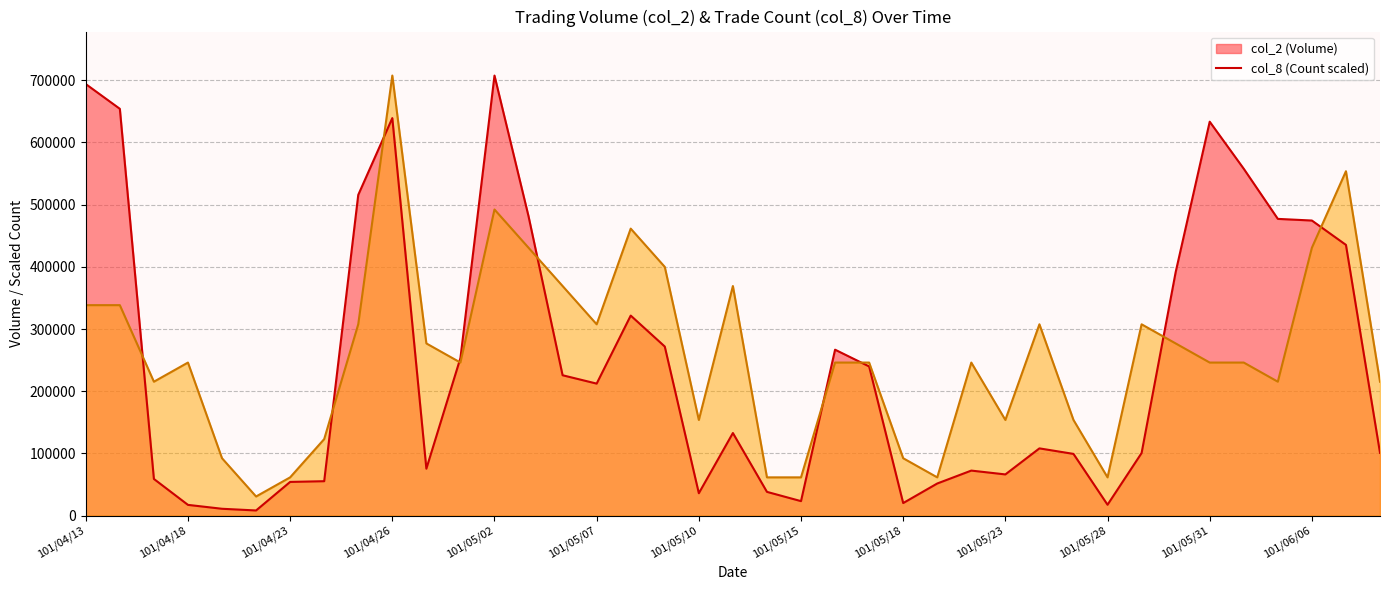

What is the total value across all series at 101/05/29?

408214.3